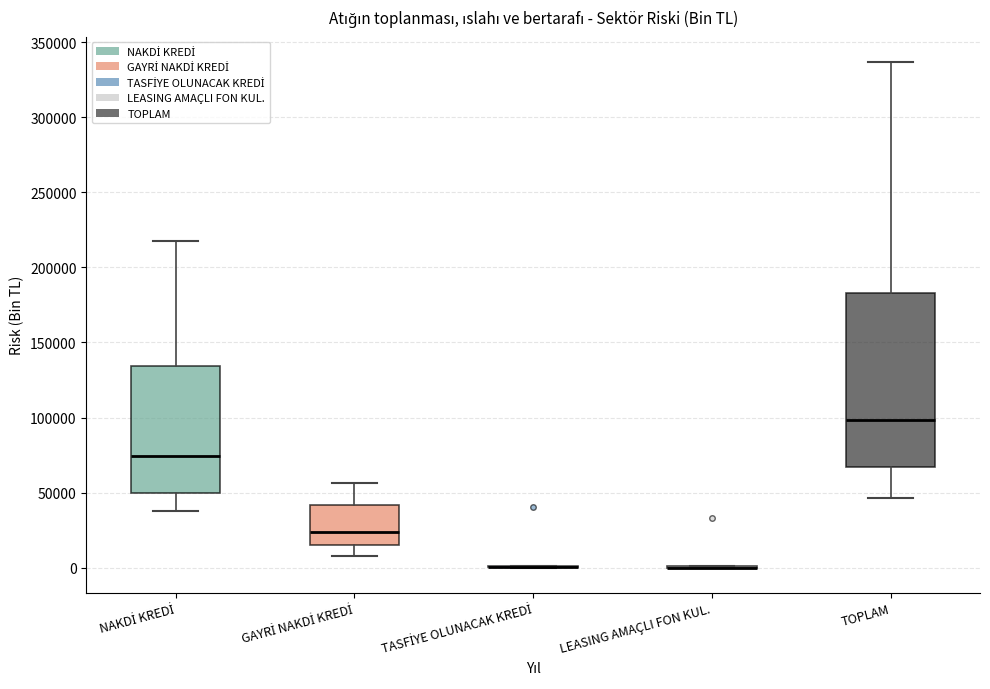

Comparing the boxes themselves (not the whiskers), which one is the tallest?

TOPLAM